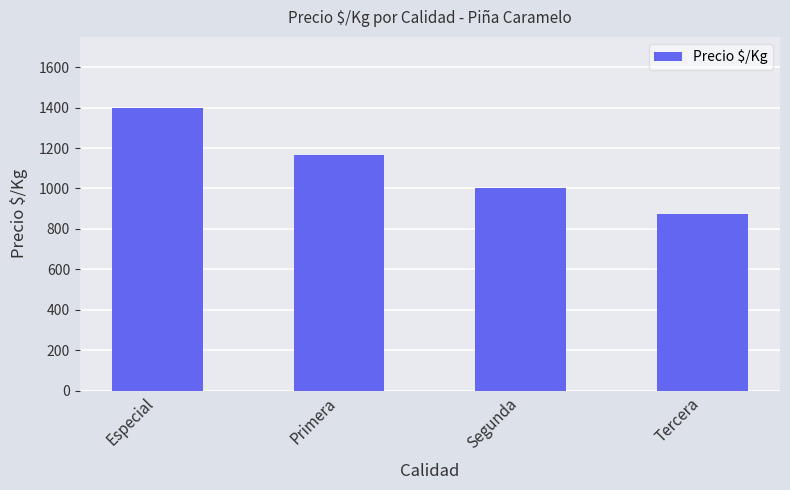

Rank the categories by value from lowest to highest.

Tercera, Segunda, Primera, Especial